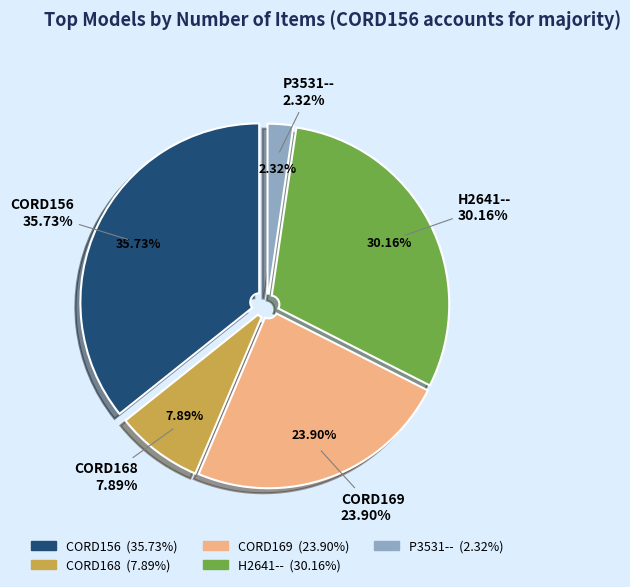

Which category has the biggest portion of the pie?

CORD156